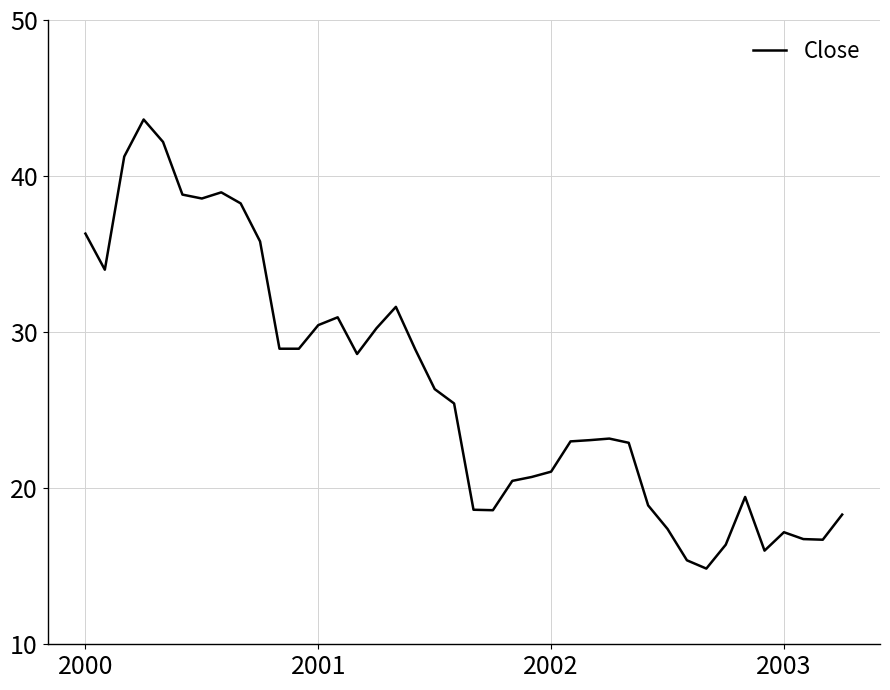

What is the difference between the maximum and minimum values?

28.8